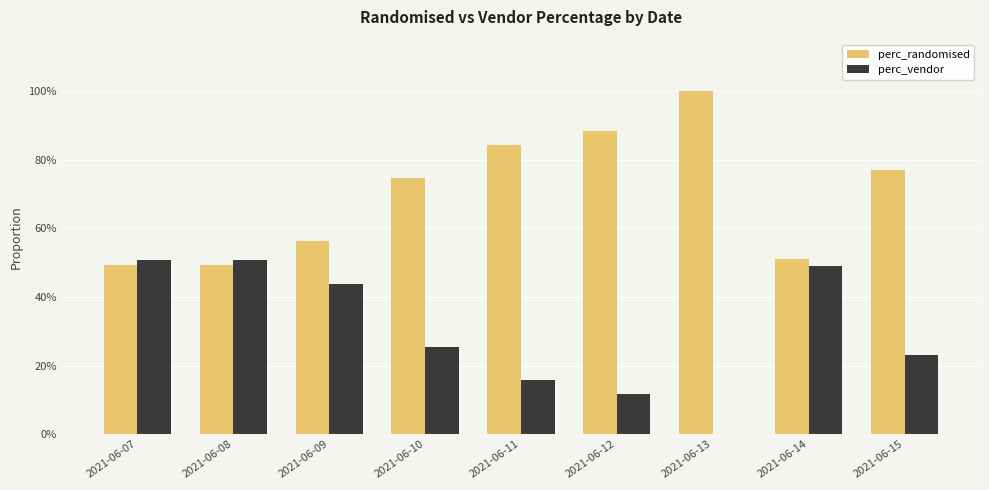

Does the chart contain stacked bars?

No